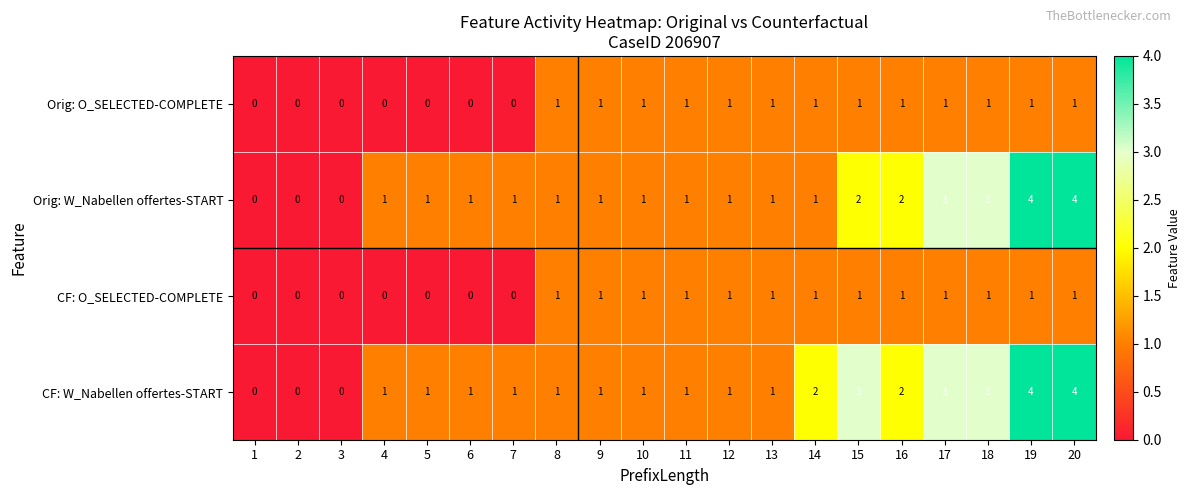

What is the sum of all Orig: W_Nabellen offertes-START values?

29